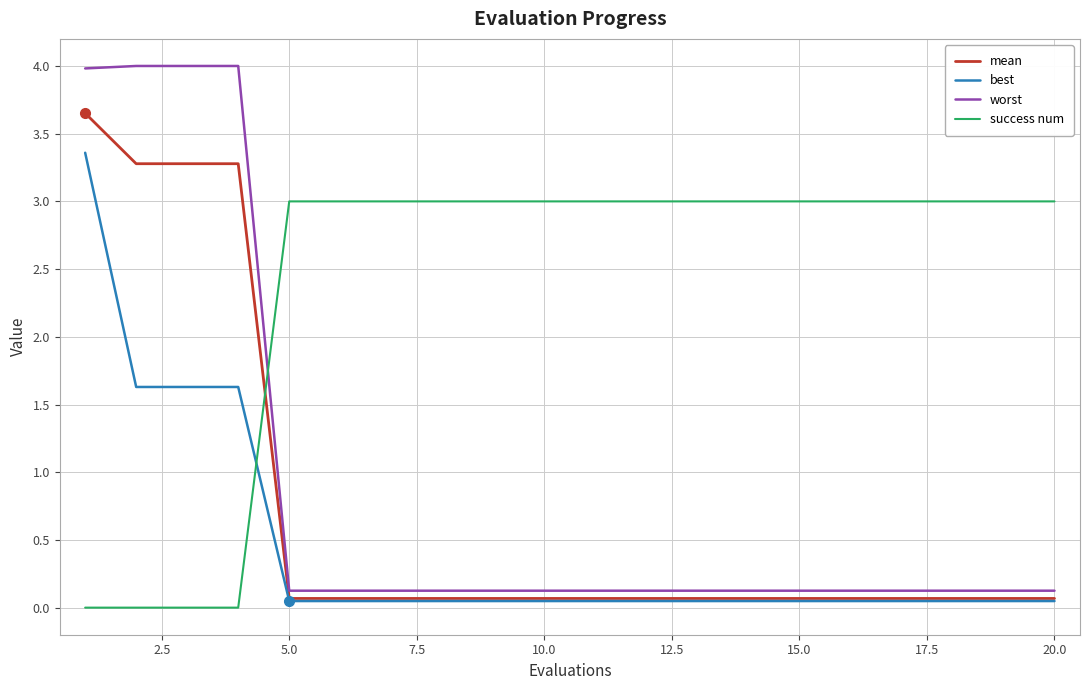

Rank the series by their maximum value, from highest to lowest.

worst, mean, best, success num